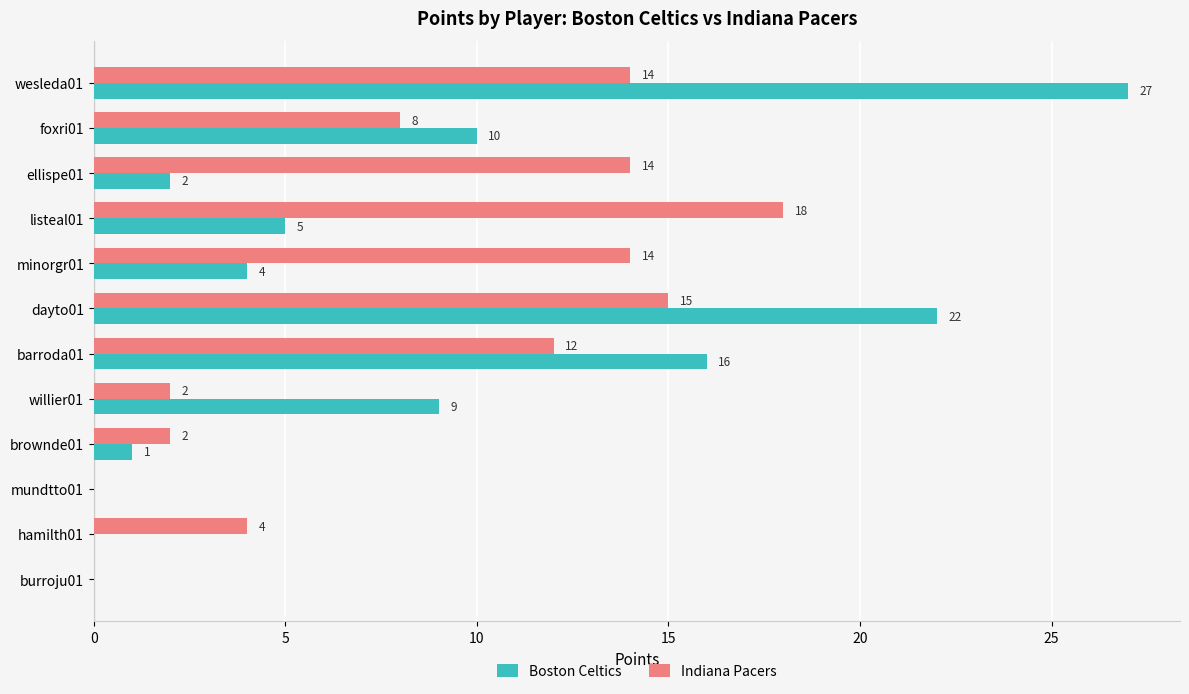

What is the highest value of the Indiana Pacers series?

18